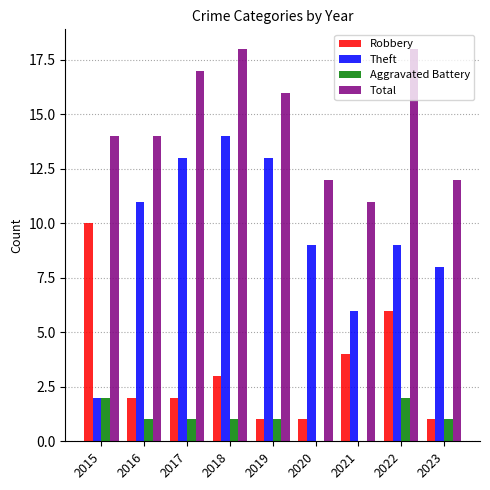

Which series has the largest total across all categories?

Total